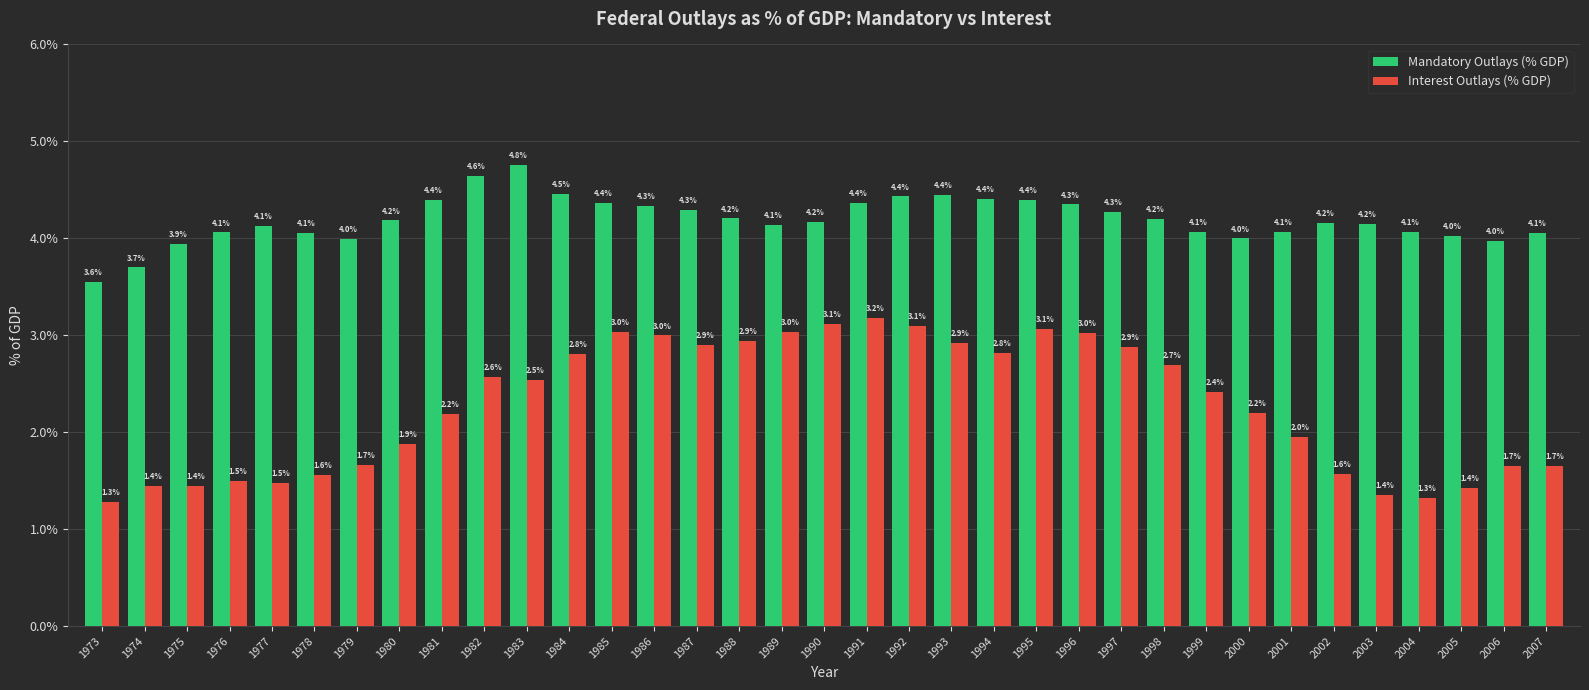

At how many categories does at least one series exceed 1?

35